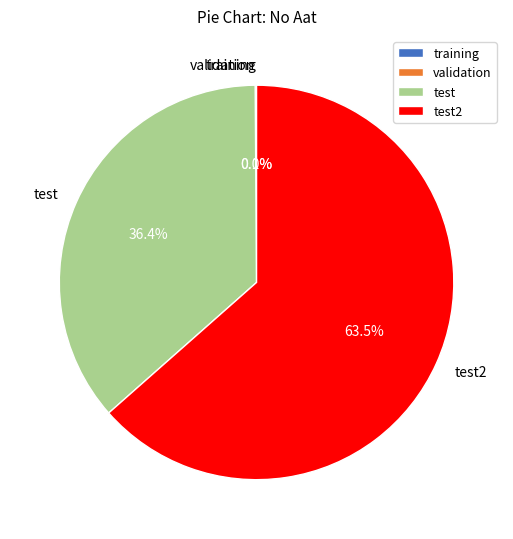

Is the sum of test and test2 greater than half?

Yes